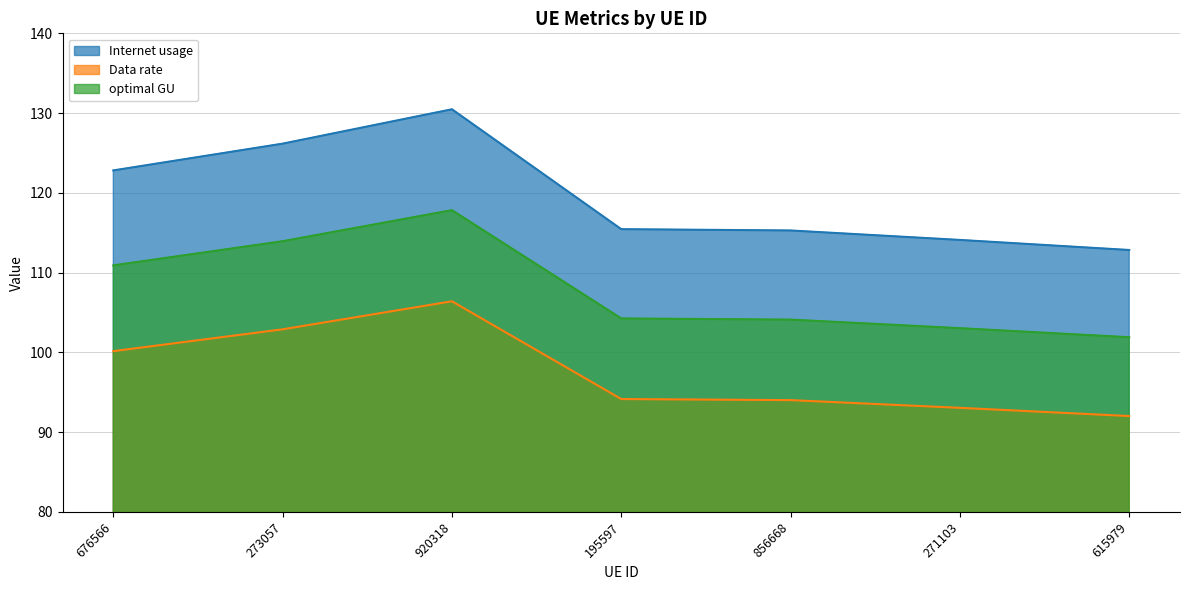

The Internet usage series shows 115.4 at 195597. True or false?

True